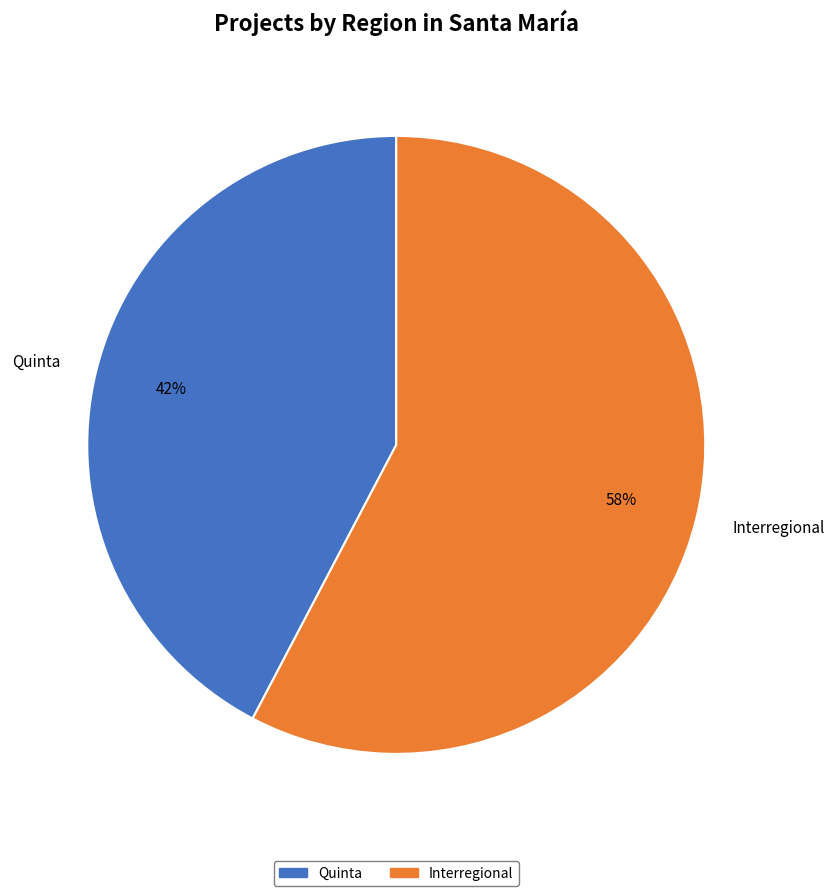

Approximately how many times larger is the value at Interregional compared to Quinta?

1.4